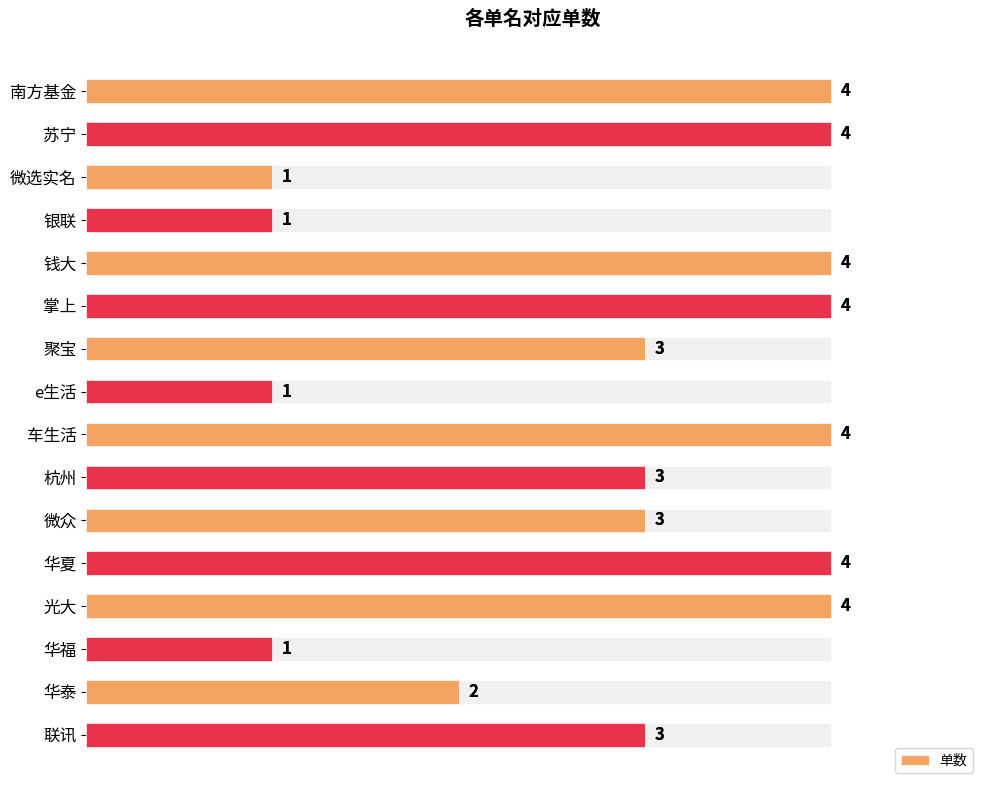

Does the chart contain stacked bars?

No